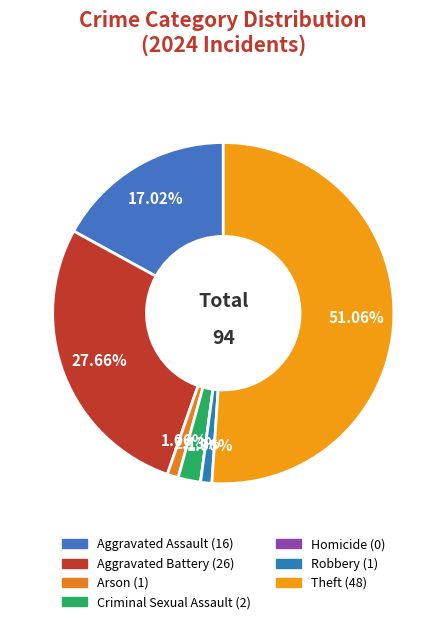

Is there a majority slice in this chart?

Yes